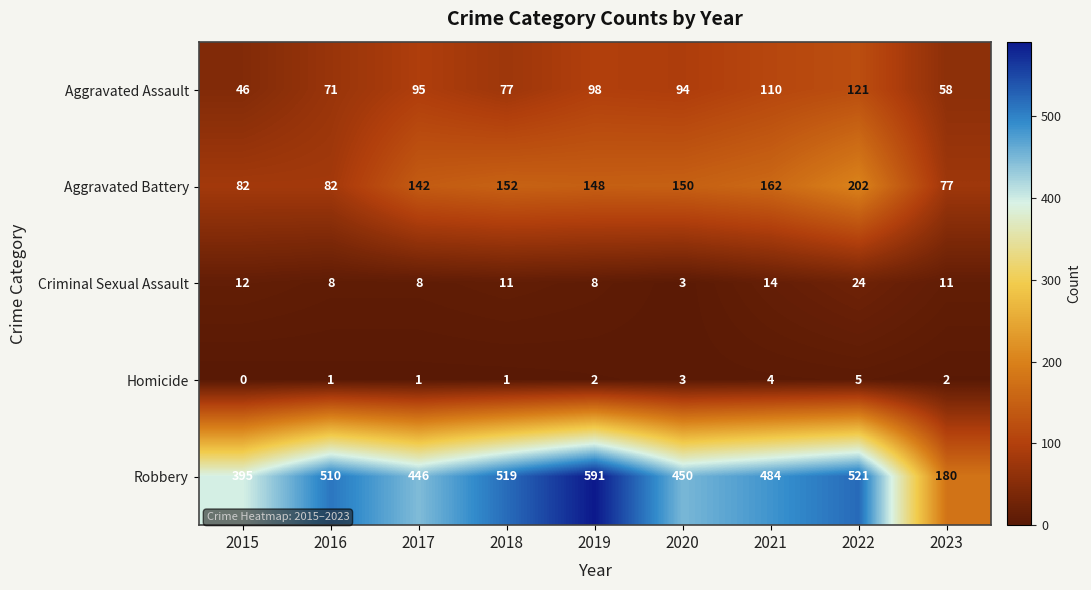

The Aggravated Battery series shows 142 at 2017. True or false?

True